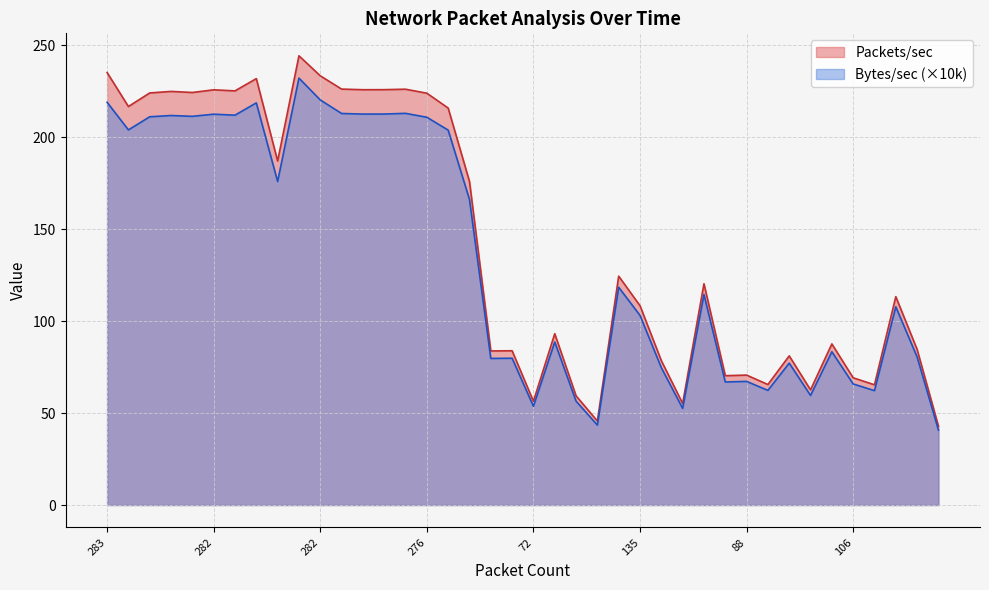

What is the difference between the Packets/sec values at 282 and 101?

149.6